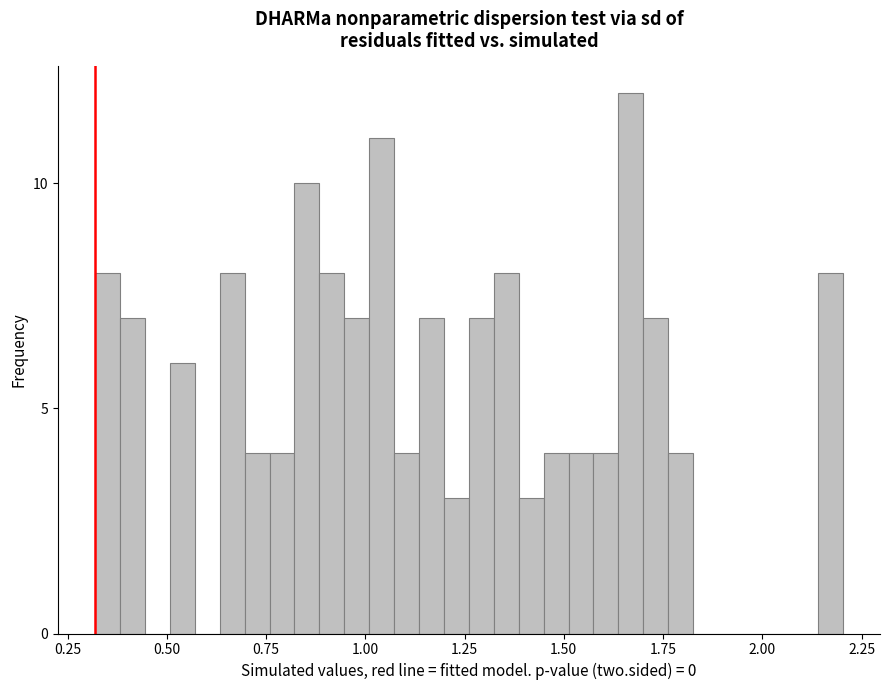

Around what value on the x-axis is the tallest bar? Give the approximate position of its centre, as read against the axis.

1.65